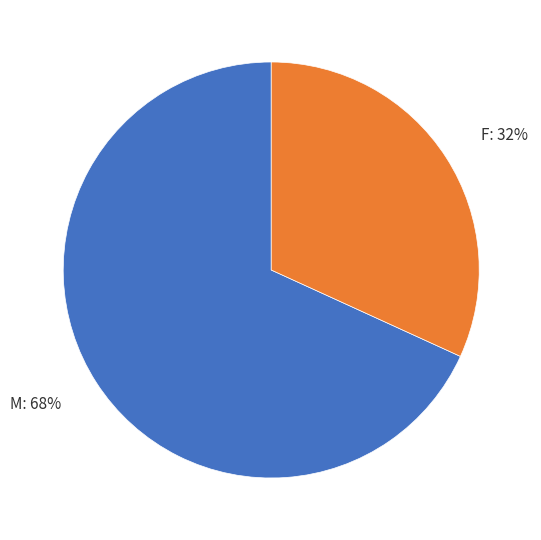

What is the smallest slice in the pie chart?

F